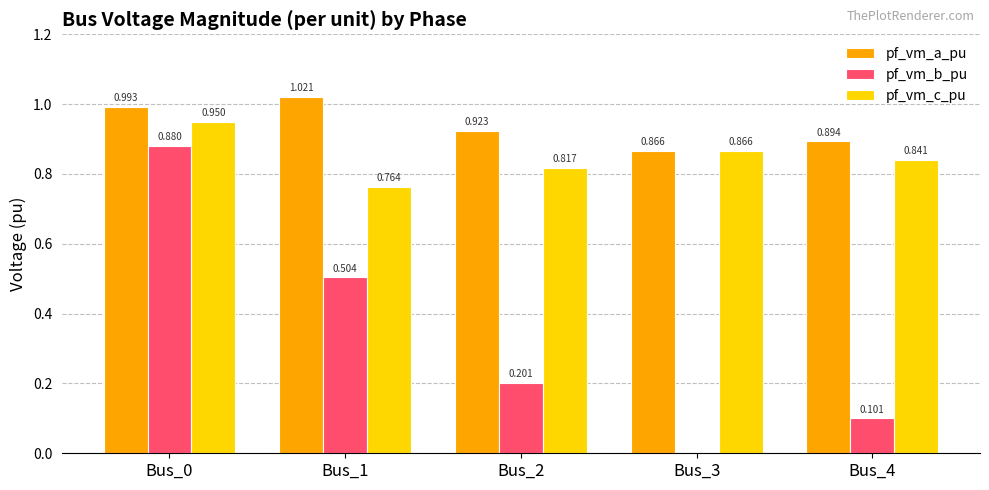

Which series changed the most between Bus_1 and Bus_3?

pf_vm_b_pu